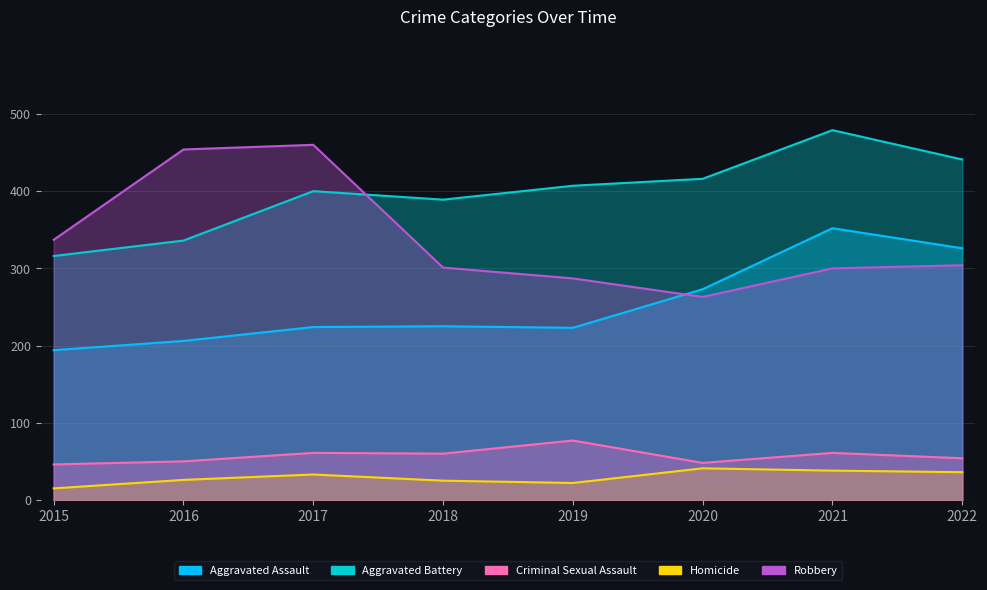

What is the sum of all Aggravated Battery values?

3184